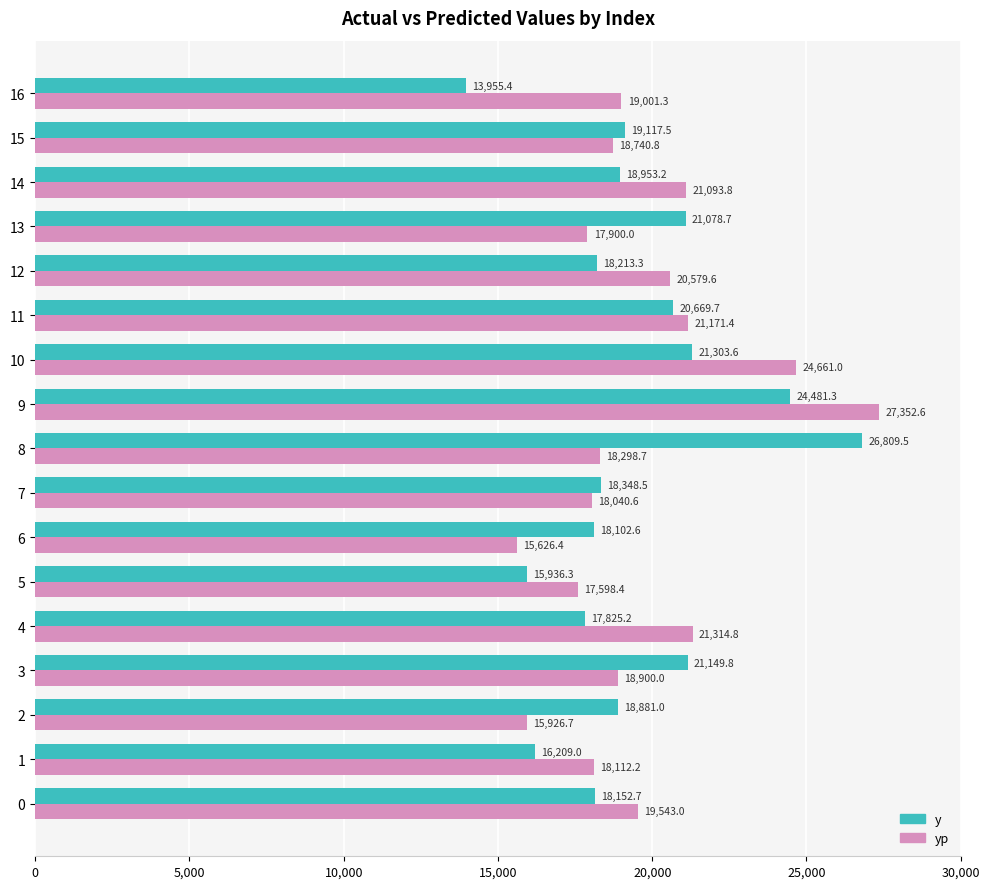

What value does the yp series have at 15?

18740.8